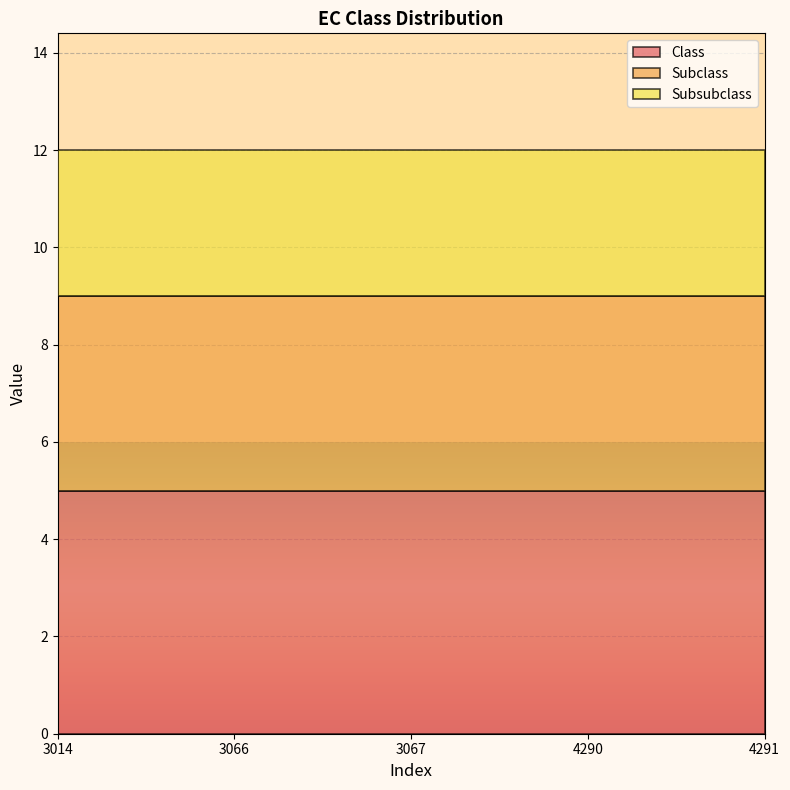

True or false: Subclass and Class cross at least once.

False